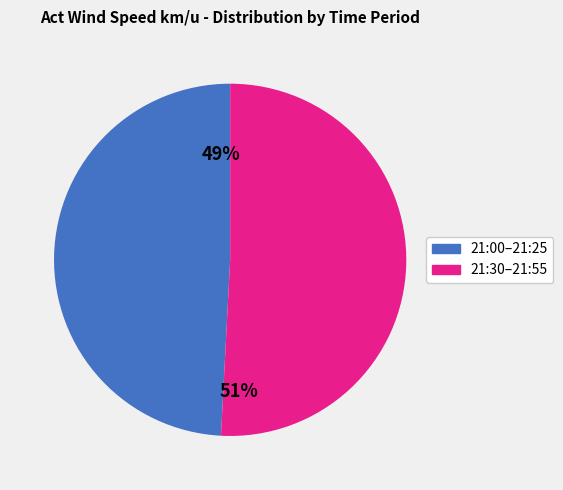

Is there a majority slice in this chart?

Yes